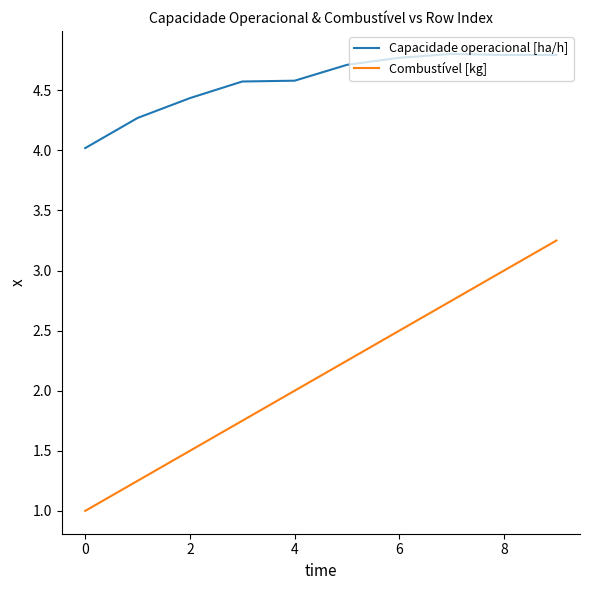

True or false: Capacidade operacional [ha/h] and Combustível [kg] intersect in this chart.

False